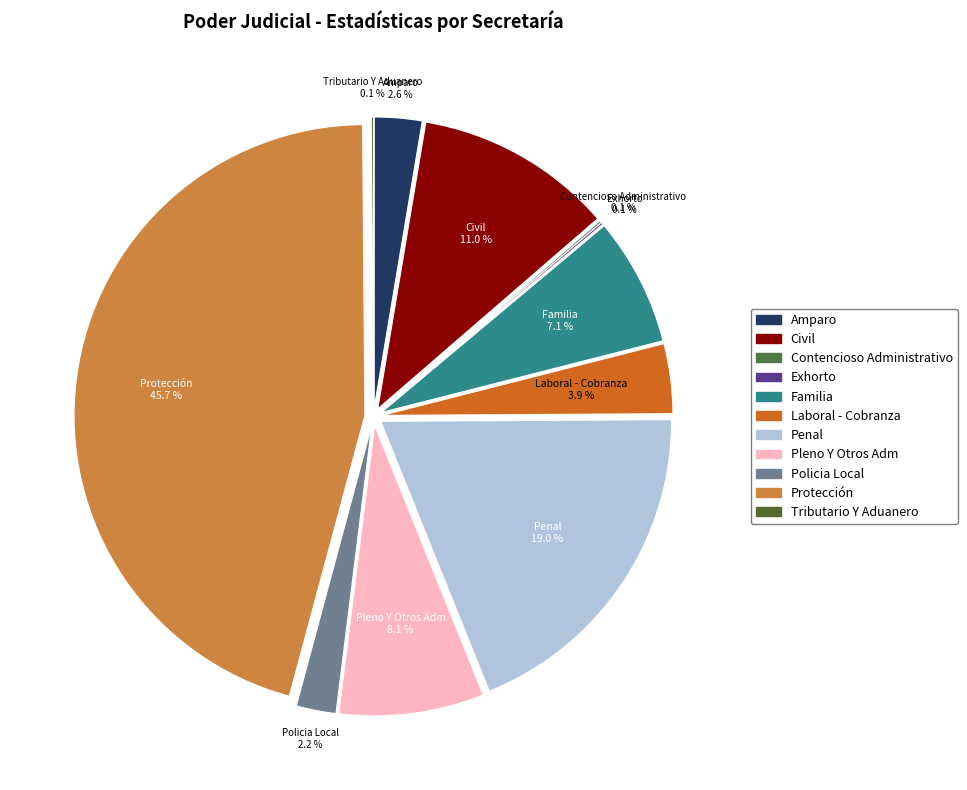

Rank the categories by value from lowest to highest.

Contencioso Administrativo, Exhorto, Tributario Y Aduanero, Policia Local, Amparo, Laboral - Cobranza, Familia, Pleno Y Otros Adm, Civil, Penal, Protección